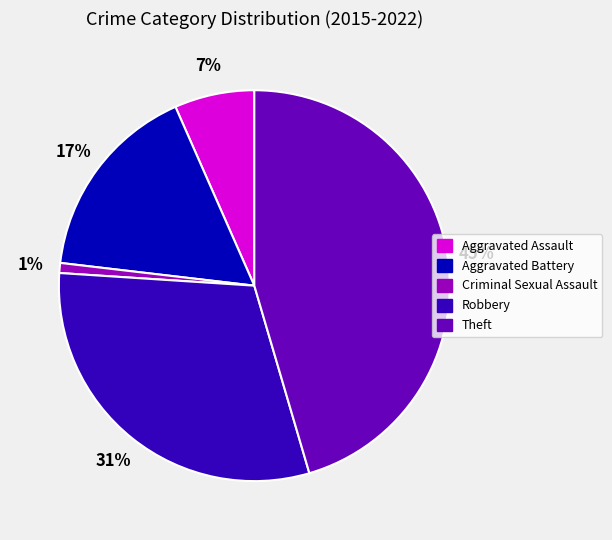

Does any single category account for the majority?

No